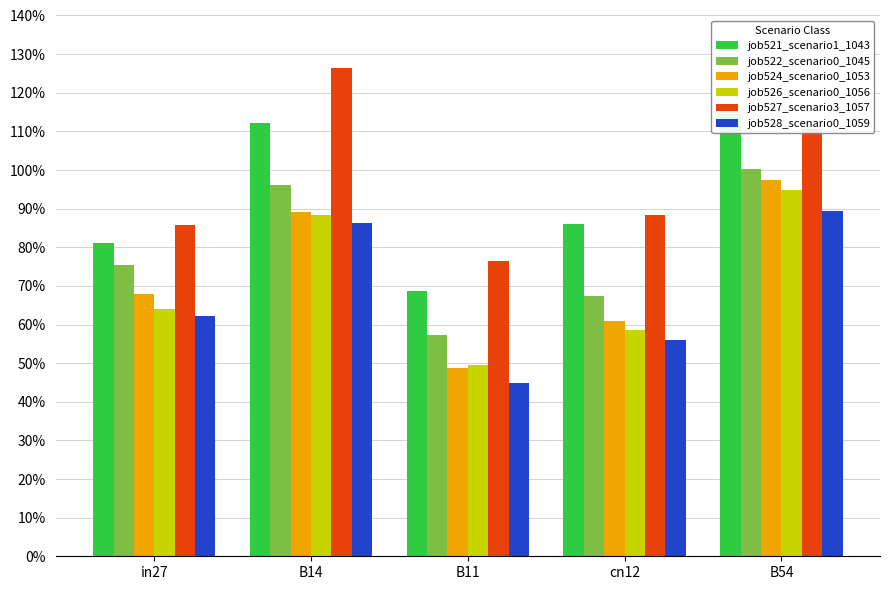

Is it true that job524_scenario0_1053 equals 1.0 at B54?

True